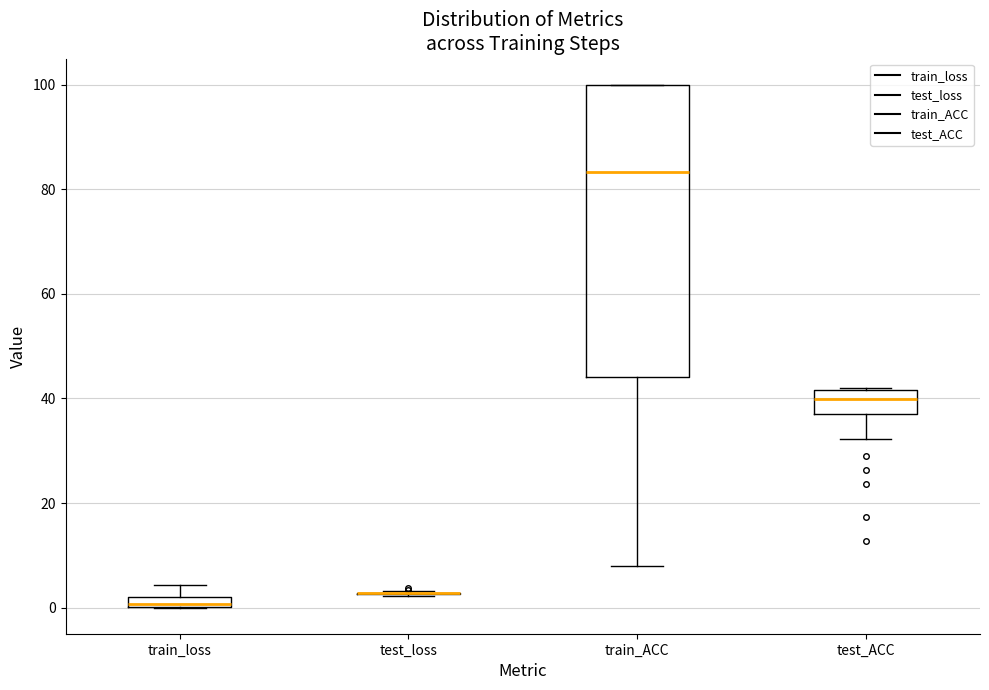

Where does the upper whisker of the box for train_loss end on the y-axis? The values are not printed on the chart, so give them approximately, as read against the axis.

4